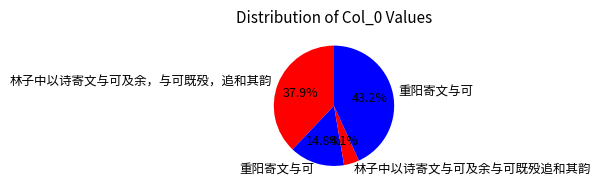

How many slices are in this pie chart?

4